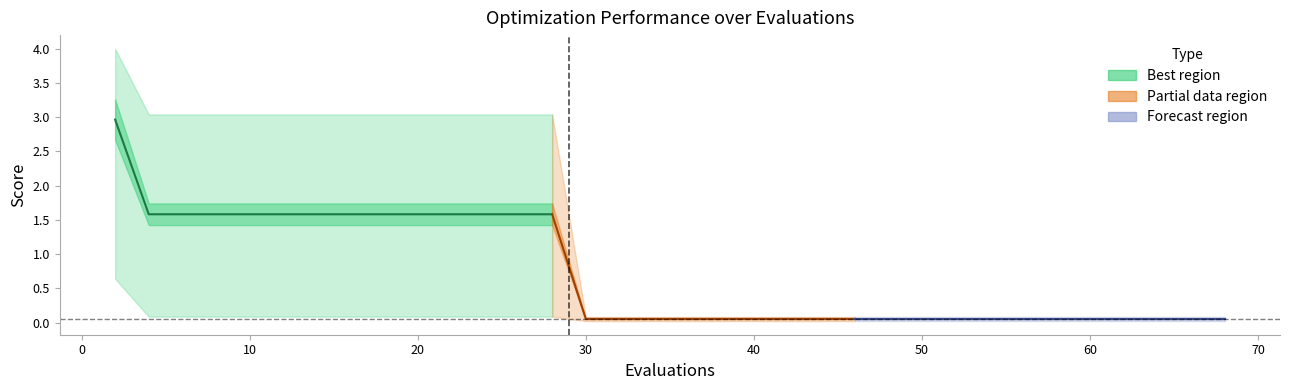

The mean series shows 0.1 at 60. True or false?

False